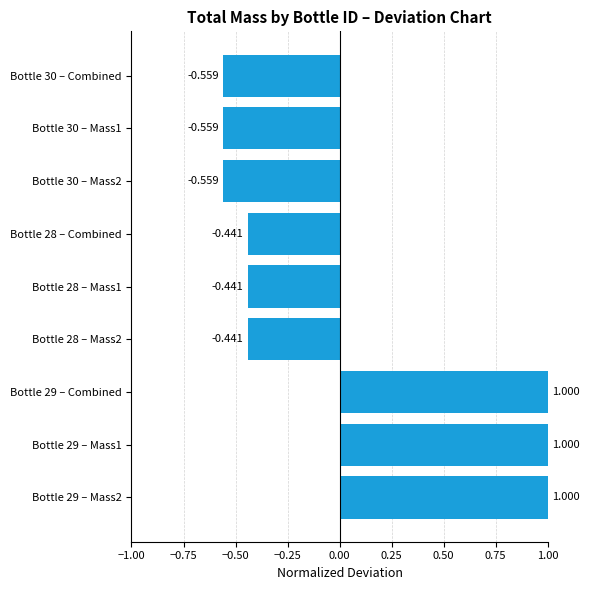

What is the maximum value shown in the chart?

1.0